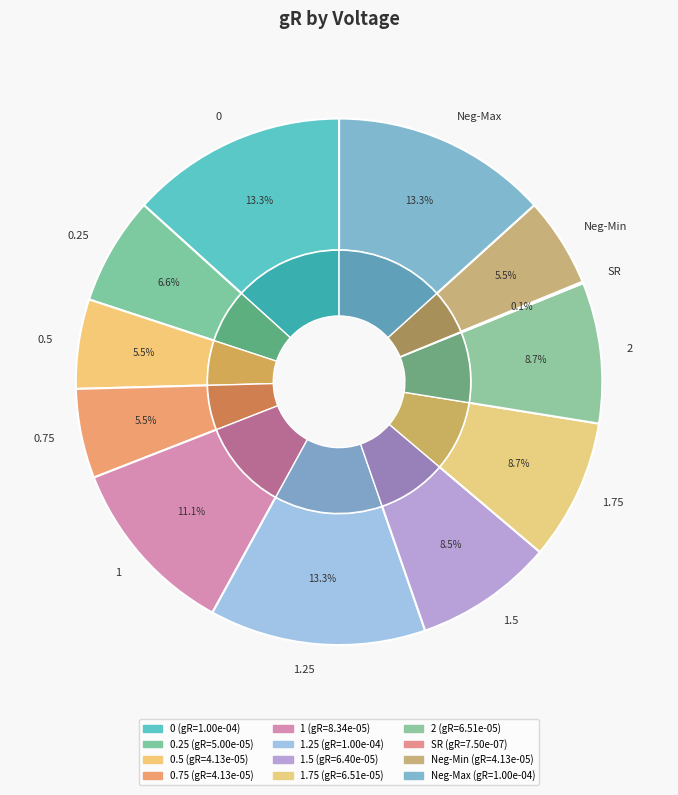

Rank the categories by value from lowest to highest.

SR, 0.5, 0.75, Neg-Min, 0.25, 1.5, 1.75, 2, 1, 0, 1.25, Neg-Max